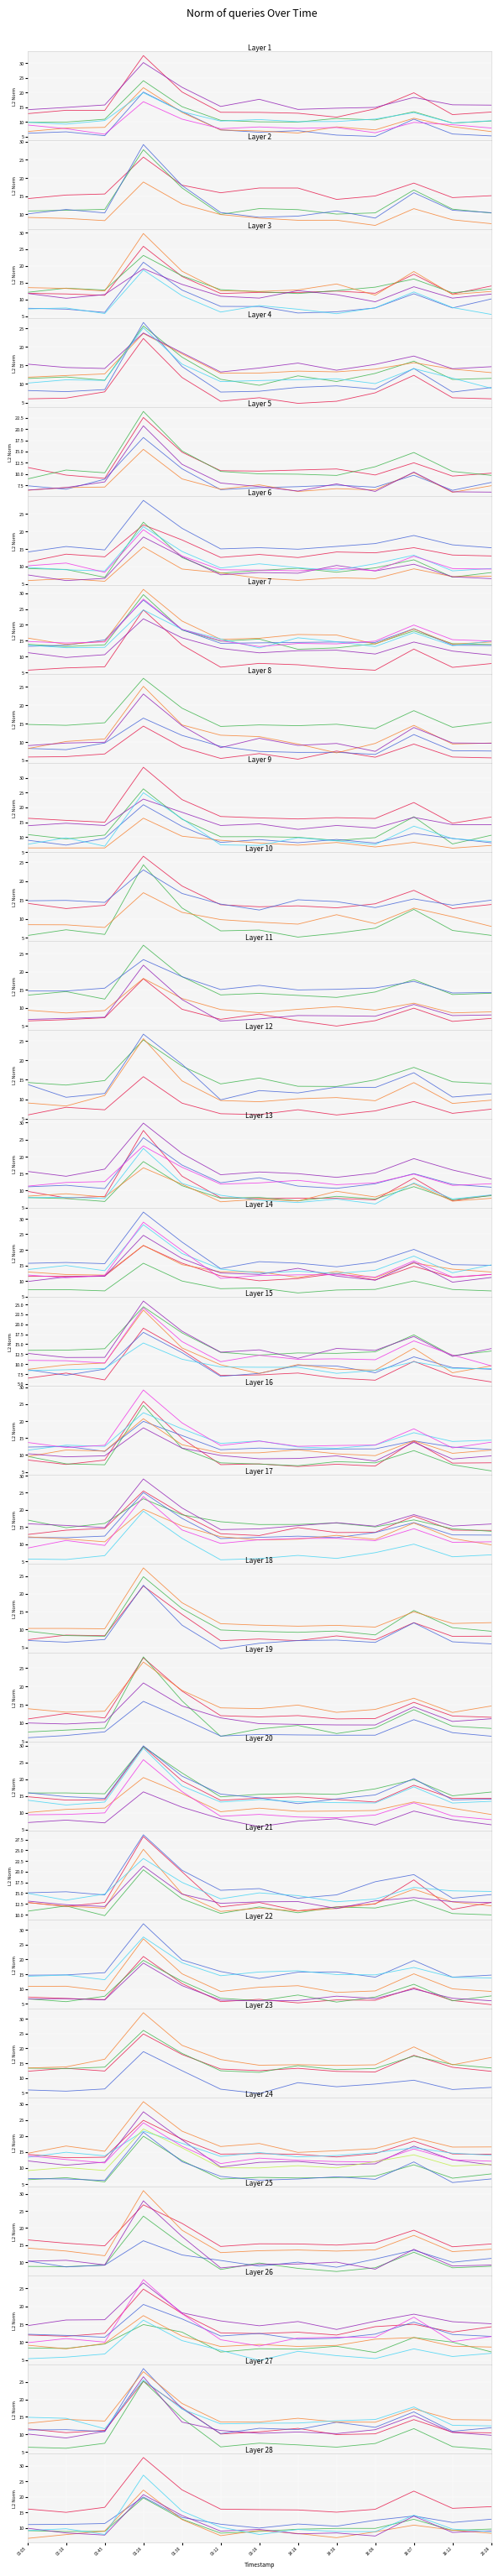

Approximately how many times larger is the value at 09:12 compared to 14:30?

0.8